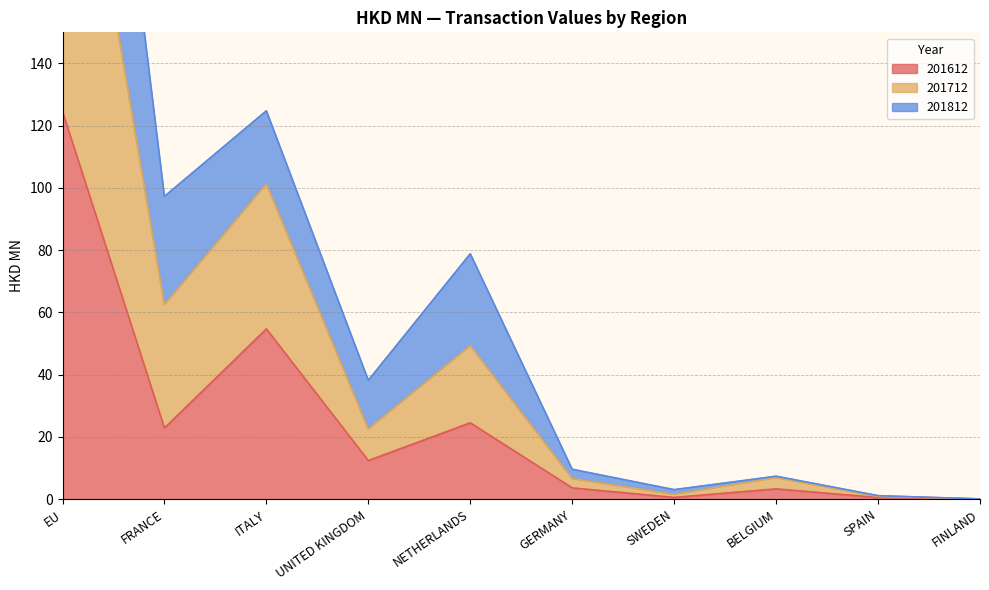

Does the chart have visible grid lines?

Yes